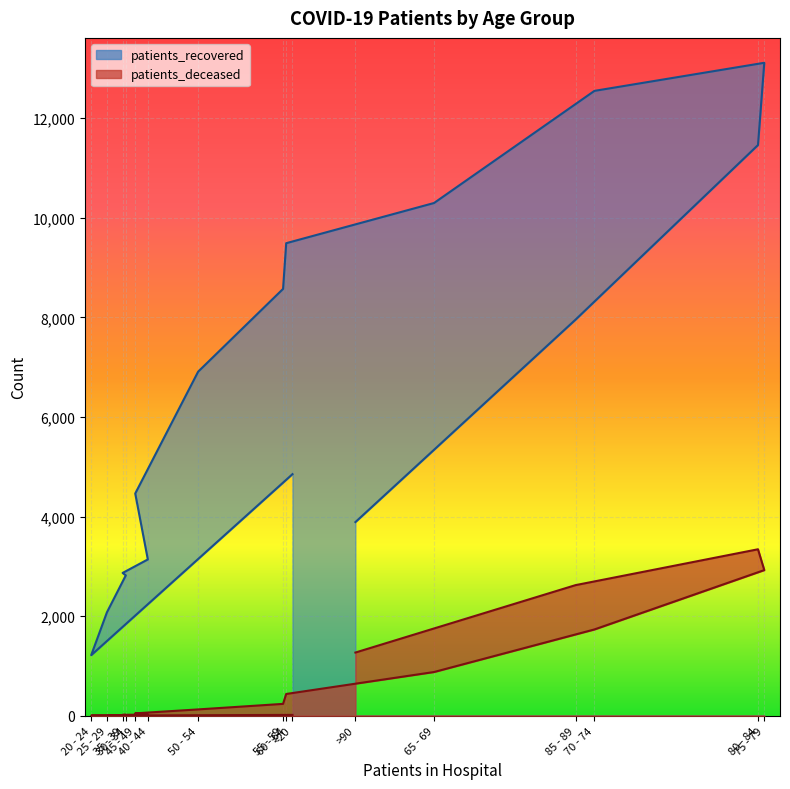

How many data points in patients_deceased are above 239?

7